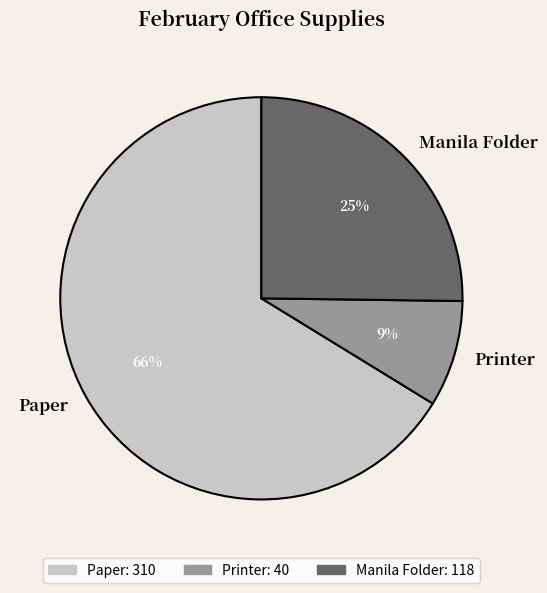

To the nearest percent, what percentage of the pie is Printer?

9%